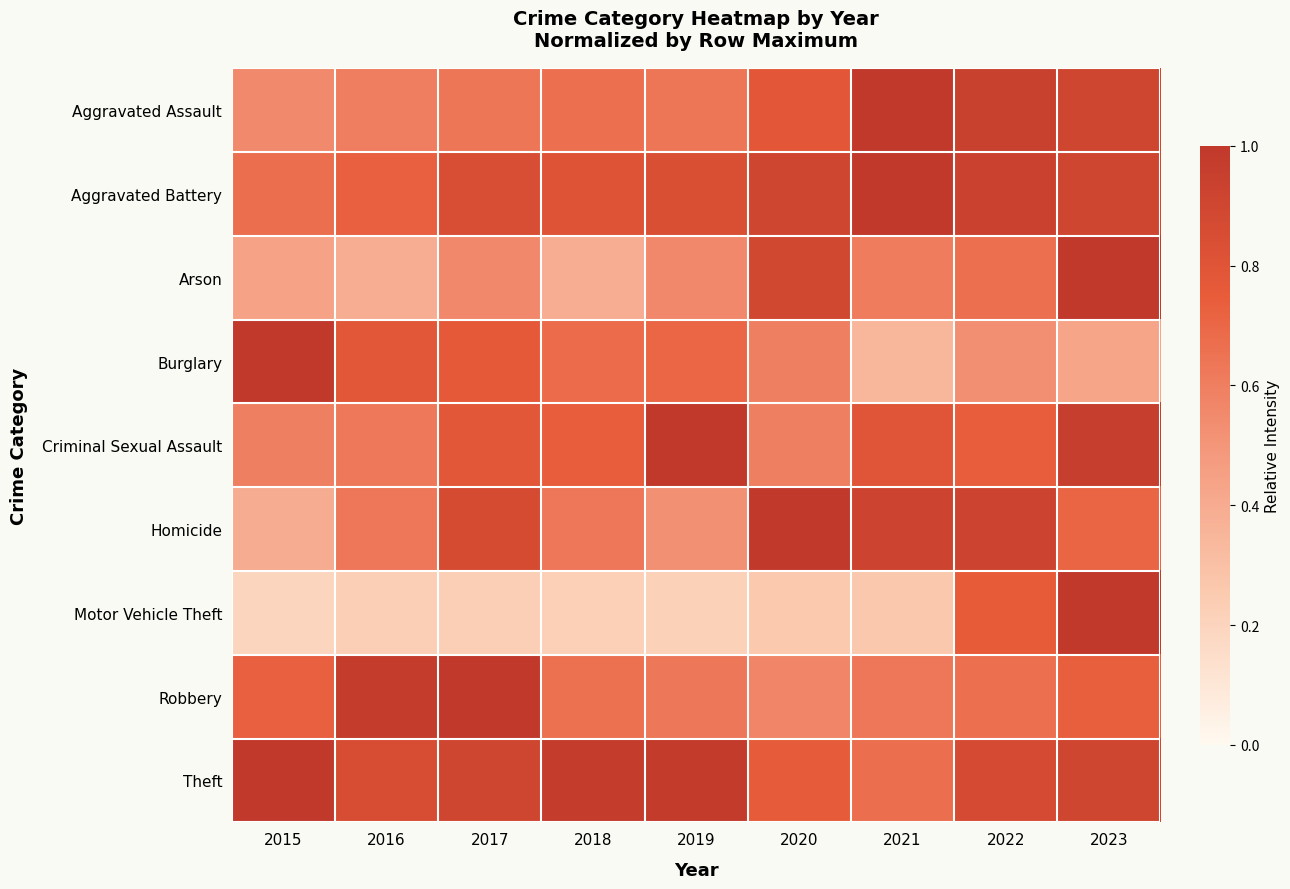

What is the difference between the highest and lowest values at 2020?

0.7